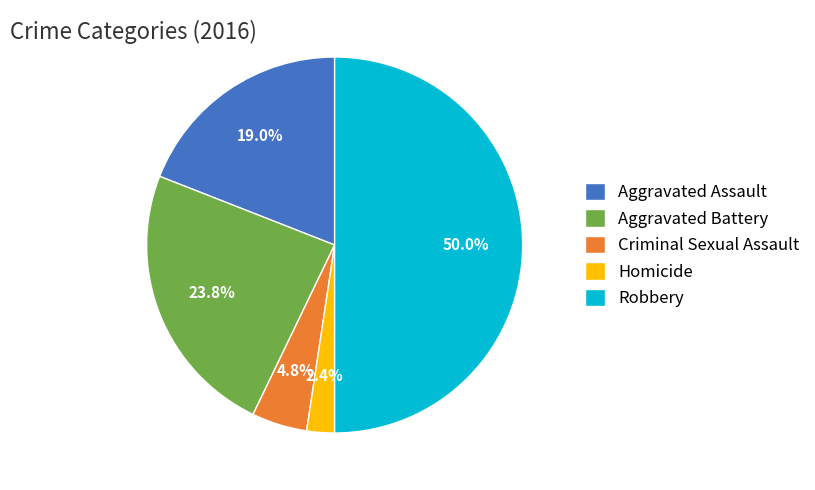

What percentage do Homicide and Aggravated Assault together represent?

21.4%